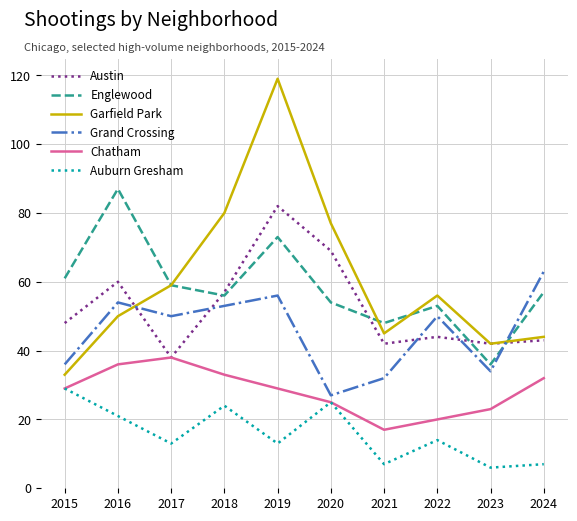

The value of Garfield Park at 2023 is 42. True or false?

True